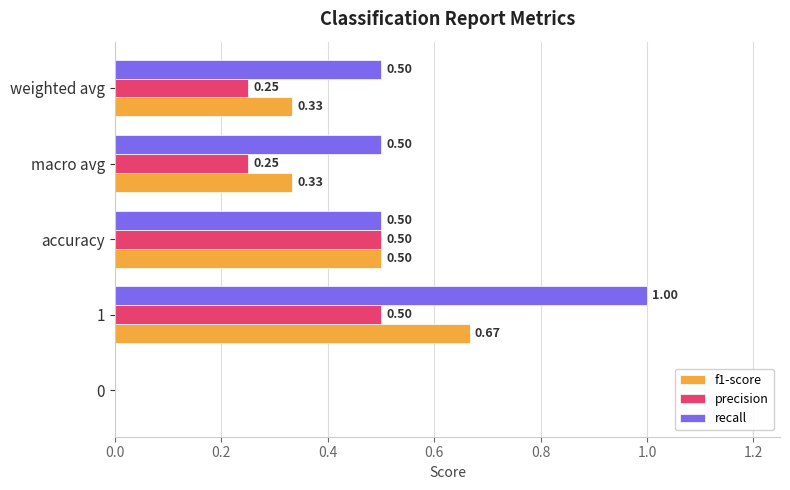

What is the sum of the recall values at accuracy and 1?

1.5